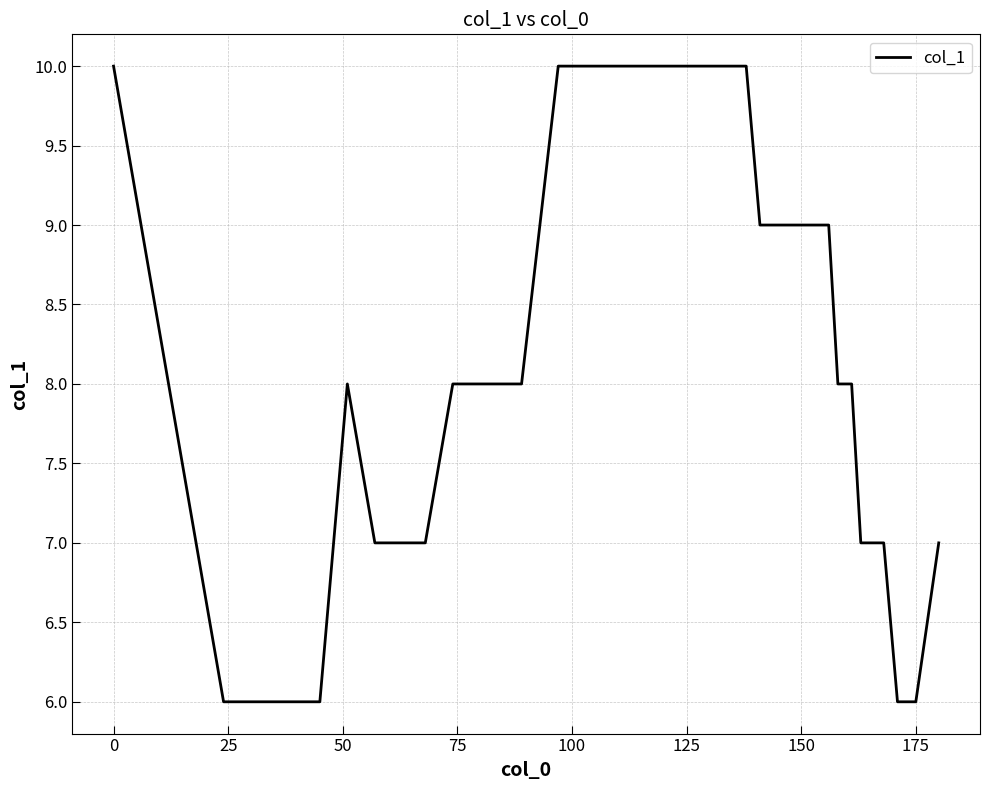

How many values are between 7 and 10?

34